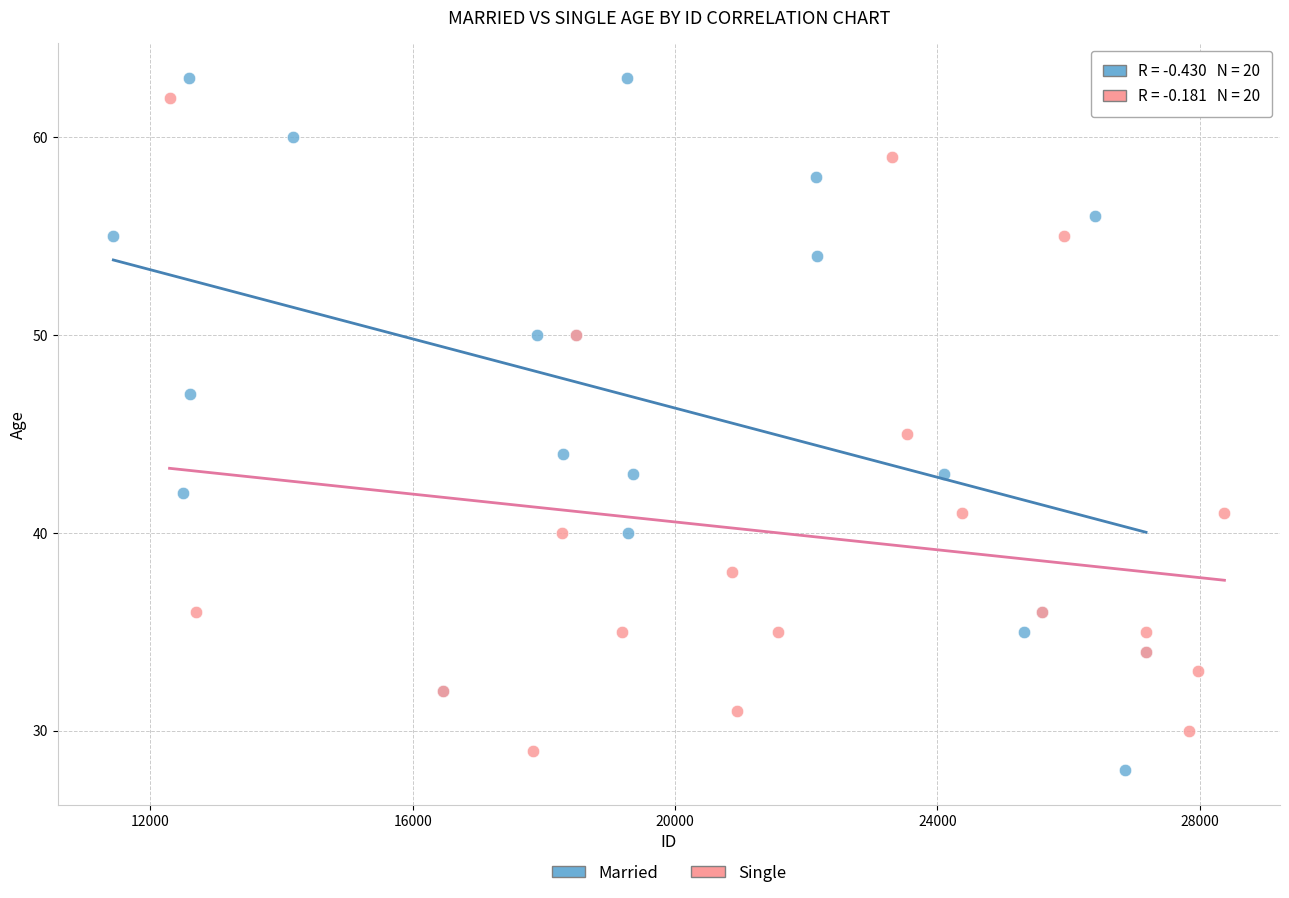

Which series reaches the minimum Y coordinate?

Married